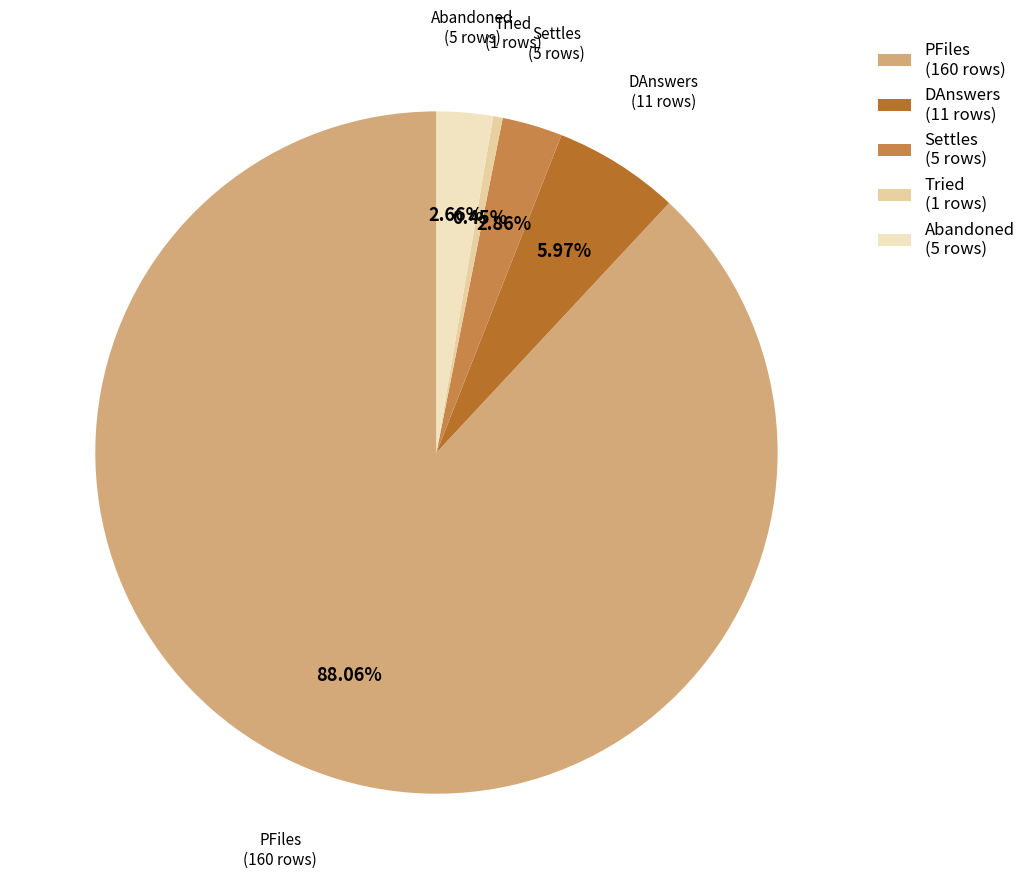

Which slice is the largest?

PFiles (160 rows)